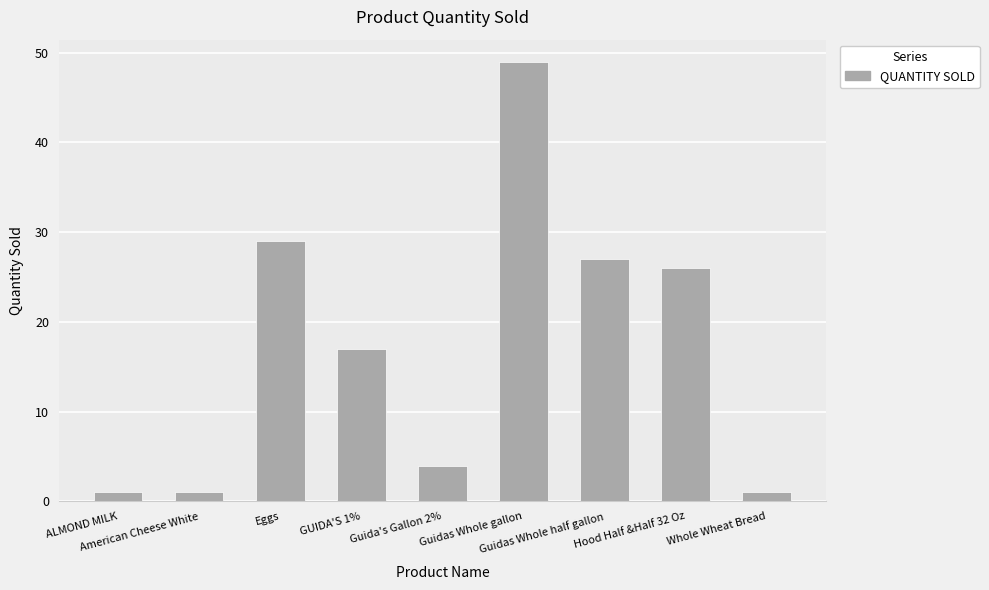

The value at Guidas Whole gallon is 72. True or false?

False